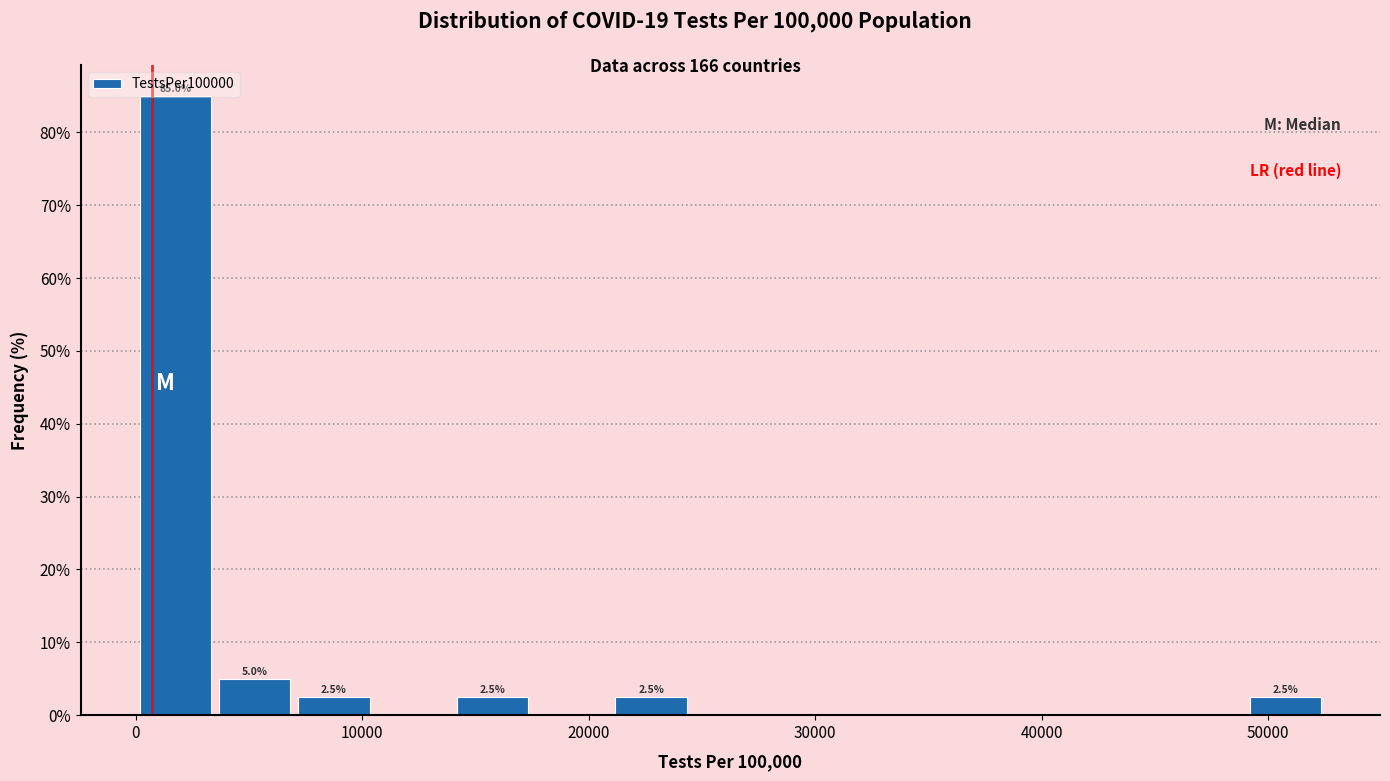

Read against the x-axis, roughly where is the centre of the tallest bar?

2000